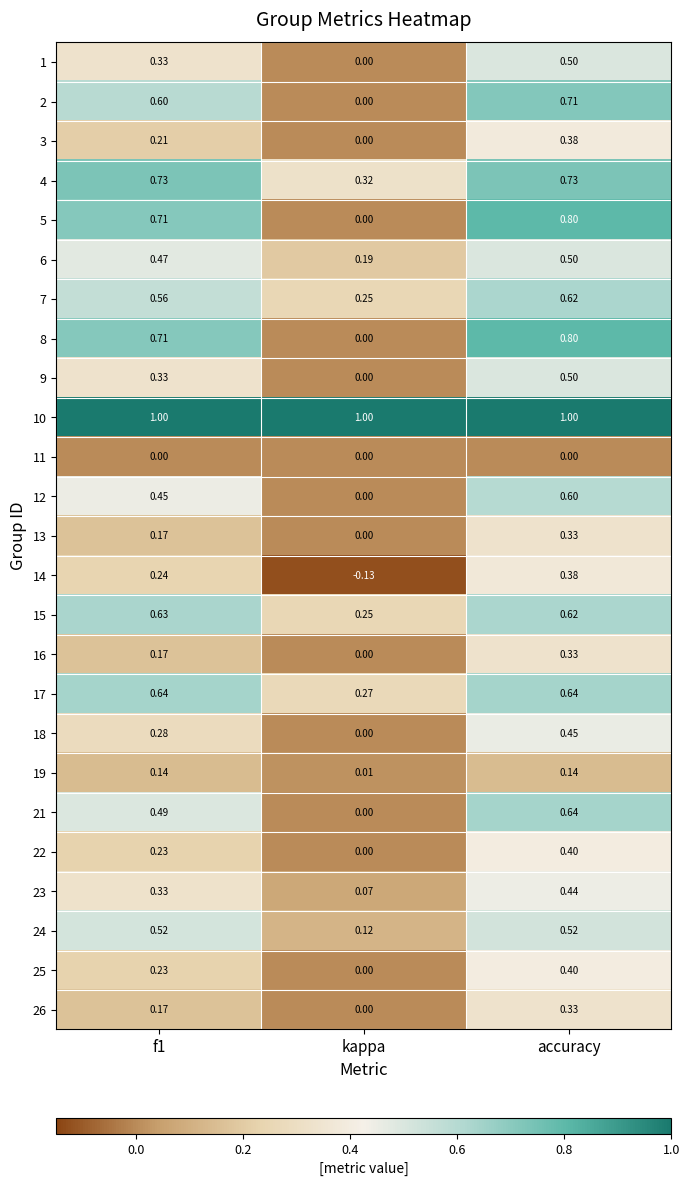

At which label does 14 reach its minimum?

kappa